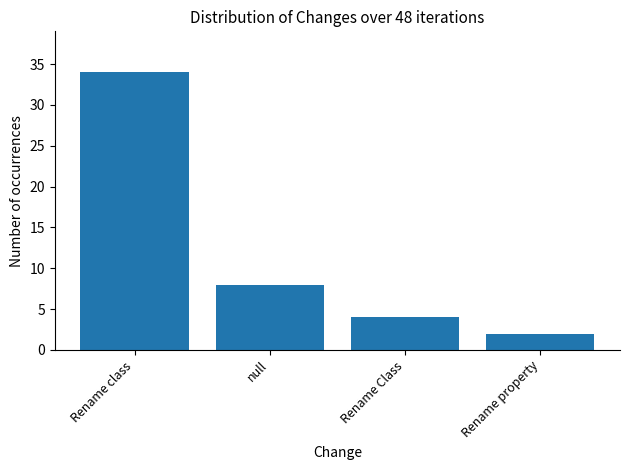

Are the bars horizontal?

No